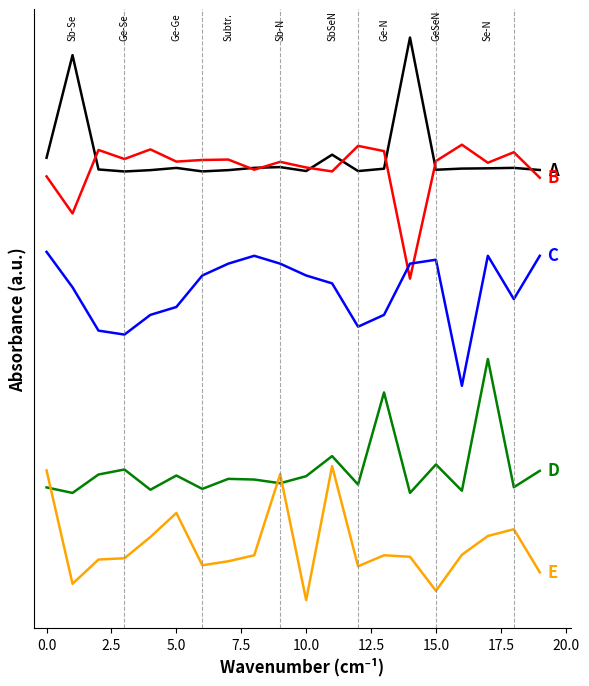

Does the chart display data point markers on the line(s)?

No